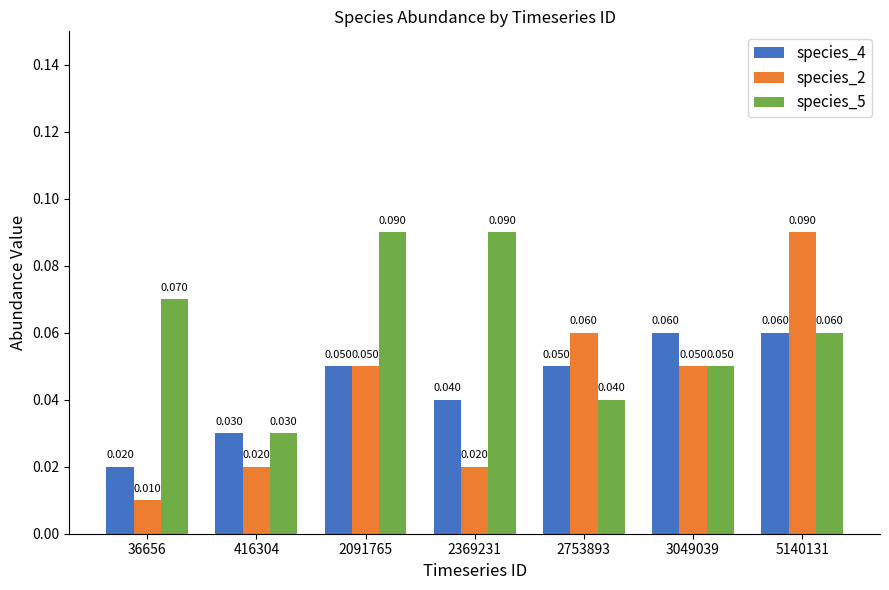

What is the spread (max minus min) of values at 2369231?

0.1